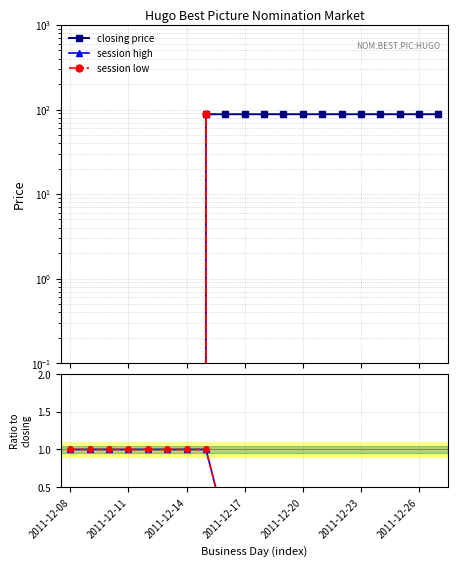

What is the sum of the session high values at 2011-12-08 and 14?

1